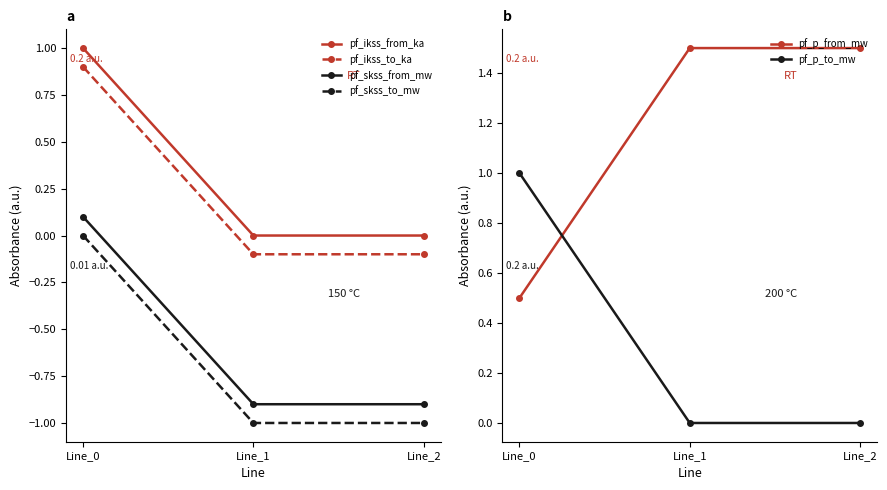

What is the lowest value of the pf_skss_to_mw series?

-1.0